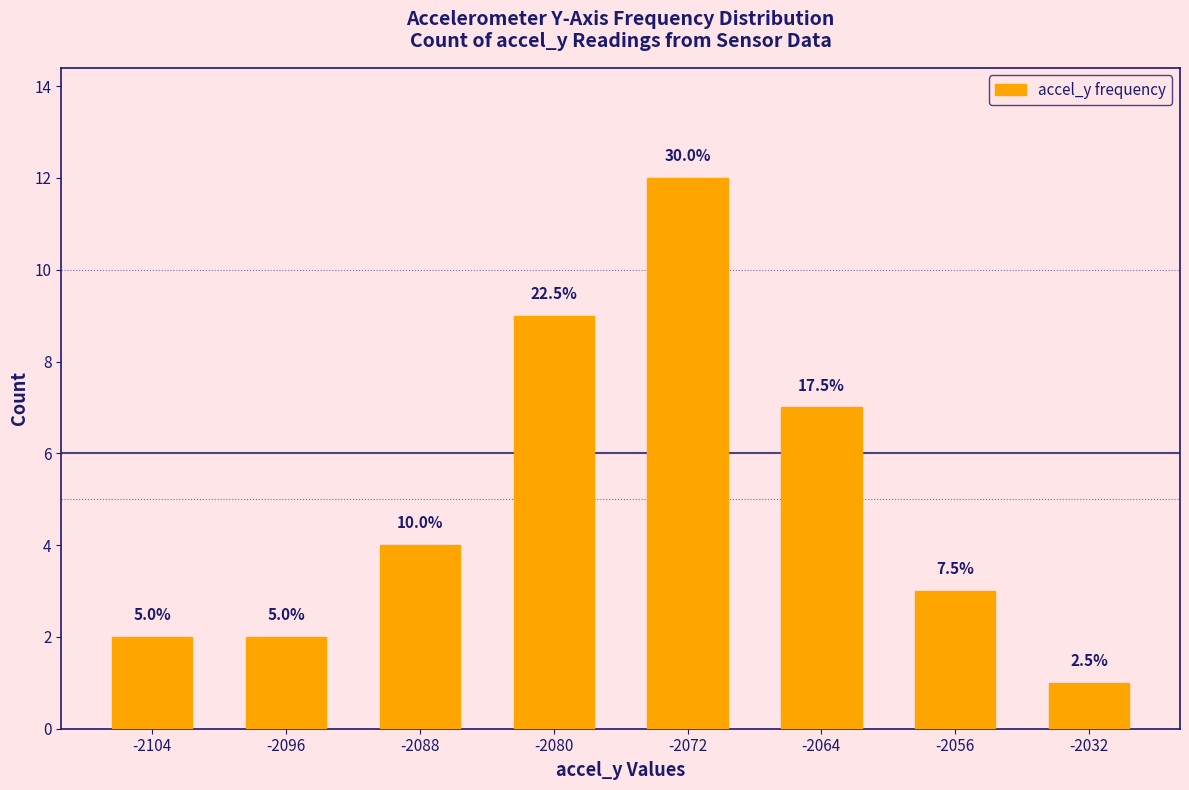

What value does the data have at -2080?

9